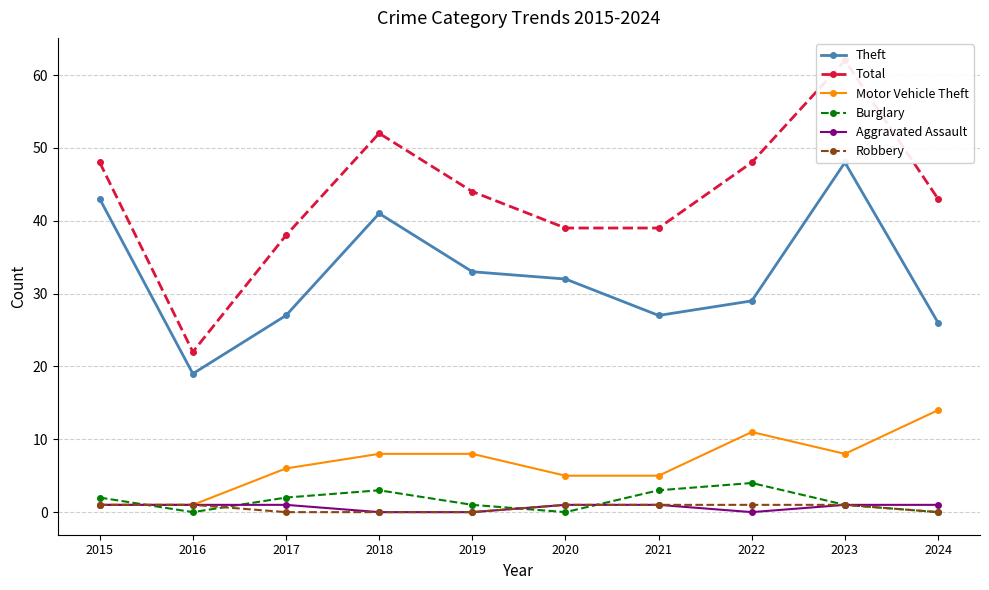

Read the Aggravated Assault value at 2016.

1